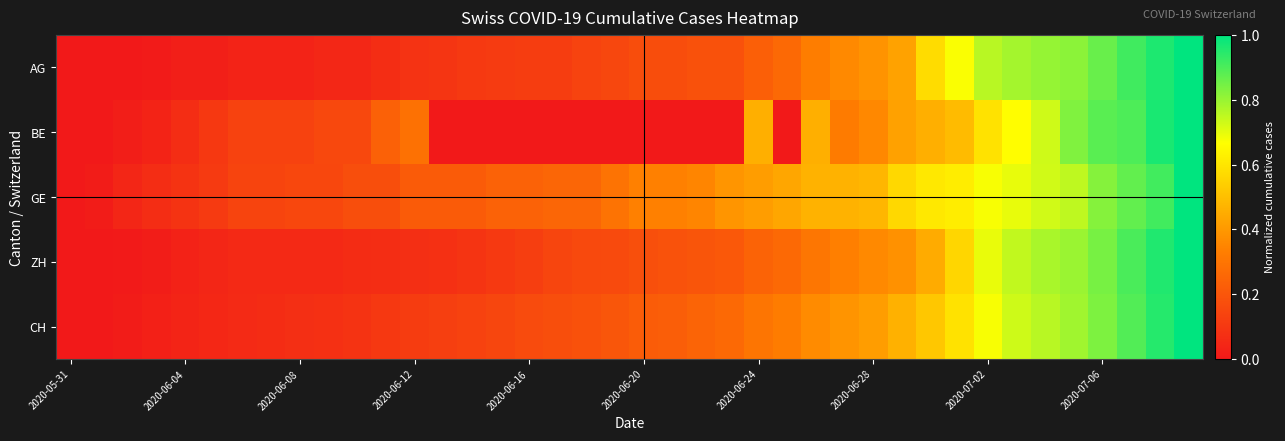

Reading left to right, extract all data points from this chart.

AG: 0.0	0.0	0.0	0.0	0.0	0.0	0.0	0.0	0.0	0.0	0.0	0.1	0.1	0.1	0.1	0.1	0.1	0.1	0.1	0.2	0.2	0.2	0.2	0.2	0.2	0.3	0.3	0.4	0.4	0.4	0.6	0.7	0.8	0.8	0.8	0.8	0.9	0.9	1.0	1.0
BE: 0.0	0.0	0.0	0.0	0.1	0.1	0.1	0.1	0.1	0.2	0.2	0.2	0.3	0.0	0.0	0.0	0.0	0.0	0.0	0.0	0.0	0.0	0.0	0.0	0.5	0.0	0.5	0.3	0.4	0.4	0.5	0.5	0.6	0.7	0.7	0.8	0.9	0.9	1.0	1.0
GE: 0.0	0.0	0.0	0.1	0.1	0.1	0.1	0.1	0.2	0.2	0.2	0.2	0.2	0.2	0.2	0.2	0.2	0.2	0.2	0.3	0.3	0.3	0.3	0.4	0.4	0.4	0.5	0.5	0.5	0.6	0.6	0.6	0.7	0.7	0.7	0.8	0.8	0.9	0.9	1.0
ZH: 0.0	0.0	0.0	0.0	0.0	0.0	0.1	0.1	0.1	0.1	0.1	0.1	0.1	0.1	0.1	0.1	0.1	0.1	0.2	0.2	0.2	0.2	0.2	0.2	0.2	0.3	0.3	0.3	0.4	0.4	0.4	0.6	0.7	0.7	0.8	0.8	0.8	0.9	1.0	1.0
CH: 0.0	0.0	0.0	0.0	0.0	0.0	0.1	0.1	0.1	0.1	0.1	0.1	0.1	0.1	0.1	0.1	0.2	0.2	0.2	0.2	0.2	0.2	0.2	0.3	0.3	0.3	0.4	0.4	0.4	0.5	0.5	0.6	0.7	0.7	0.8	0.8	0.8	0.9	0.9	1.0